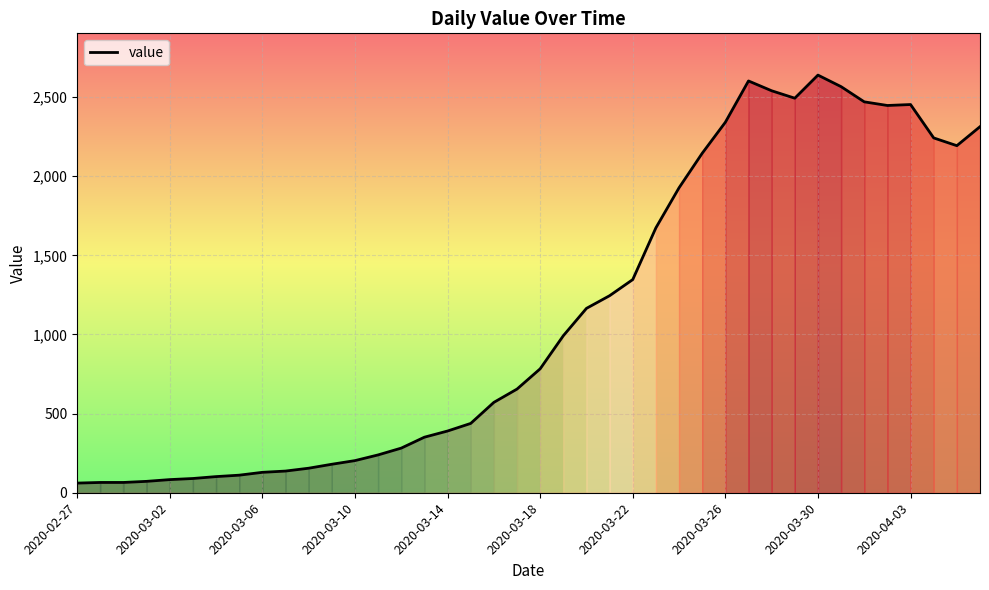

What is the minimum value shown in the chart?

61